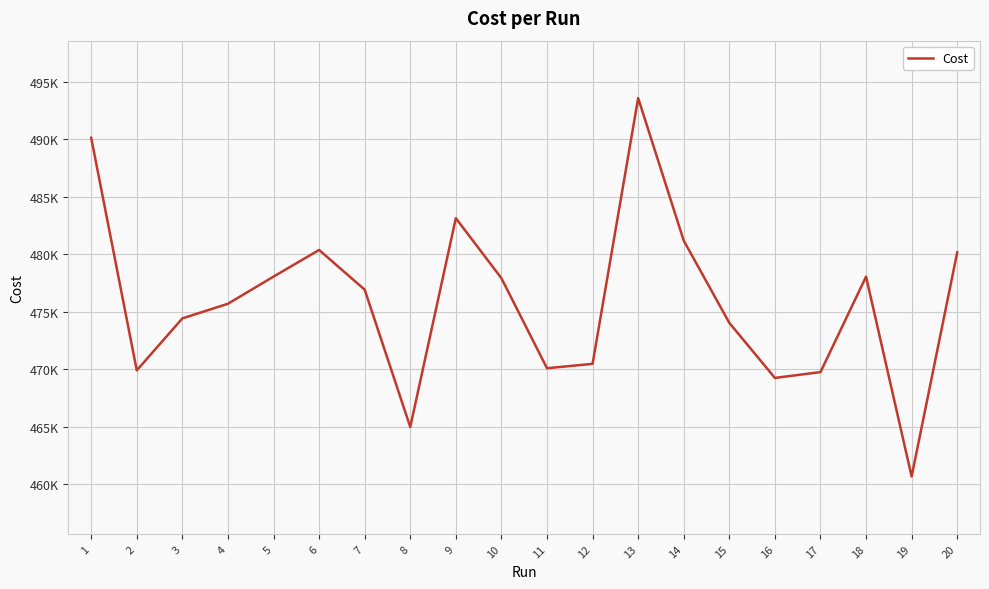

What is the ratio of the value at 18 to the value at 15?

1.0